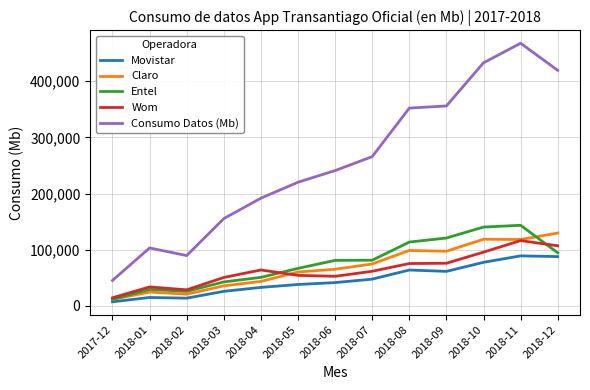

The value of Entel at 2018-03 is 42820.3. True or false?

True